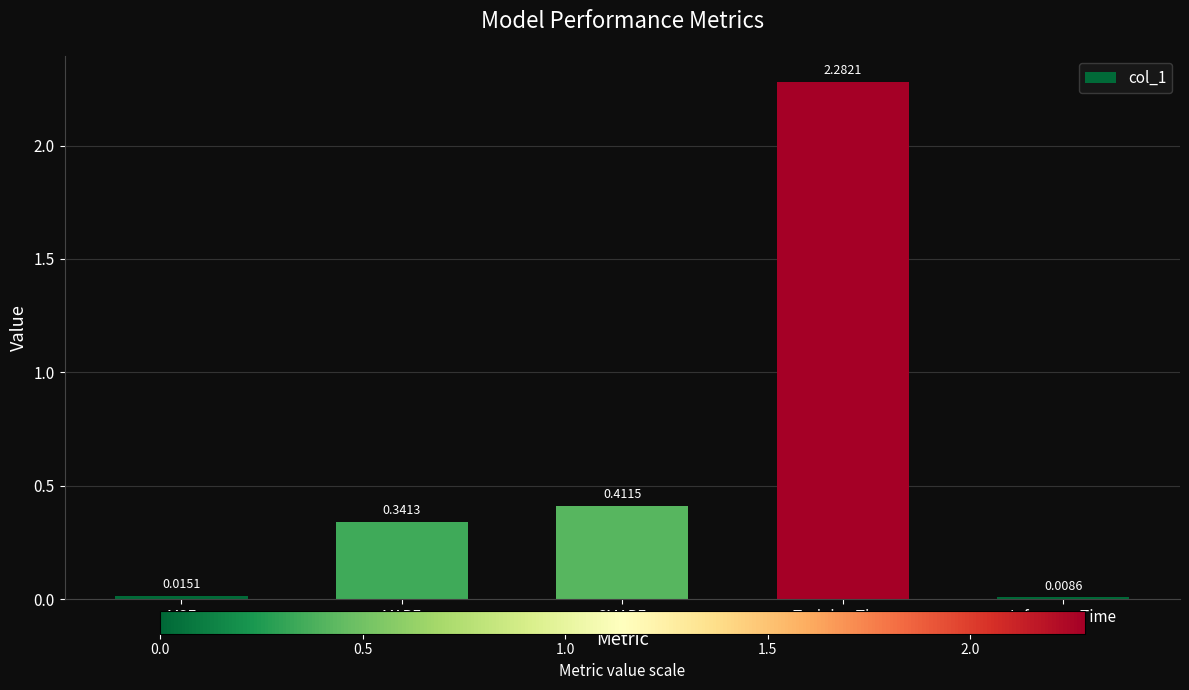

Rank the categories by value from lowest to highest.

Inference Time, MSE, MAPE, SMAPE, Training Time